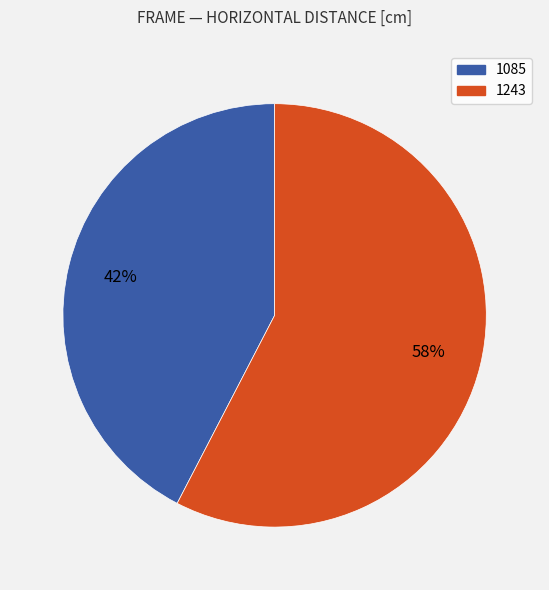

True or false: 1085 accounts for 42% of the total.

True